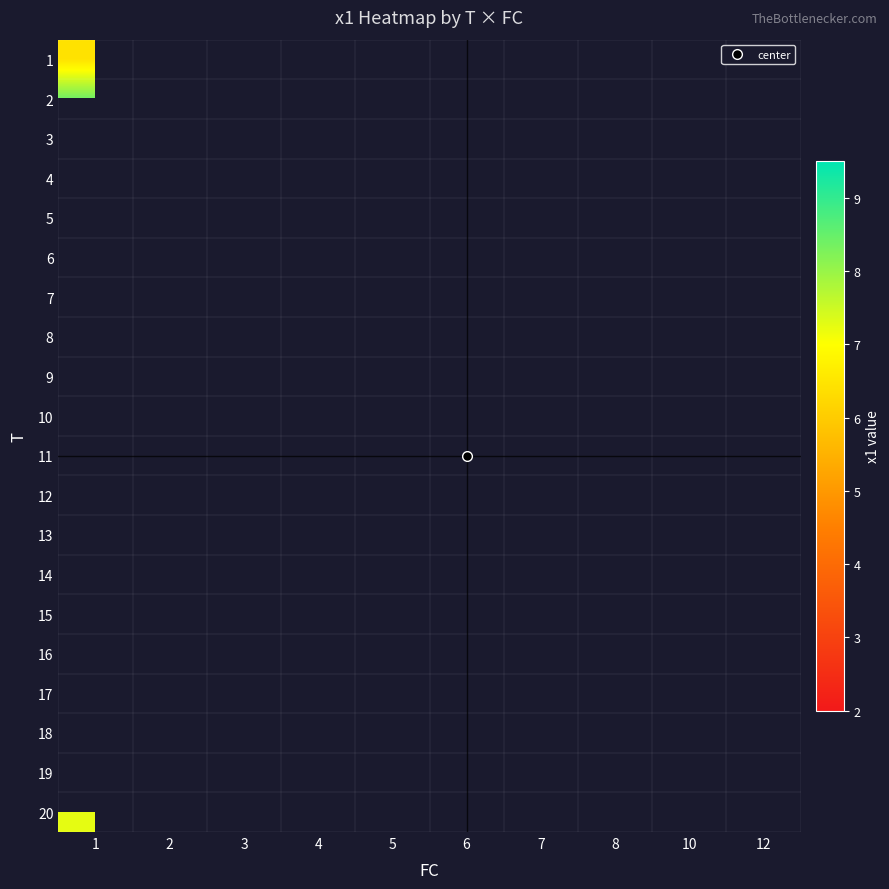

What is the greatest value displayed?

8.8